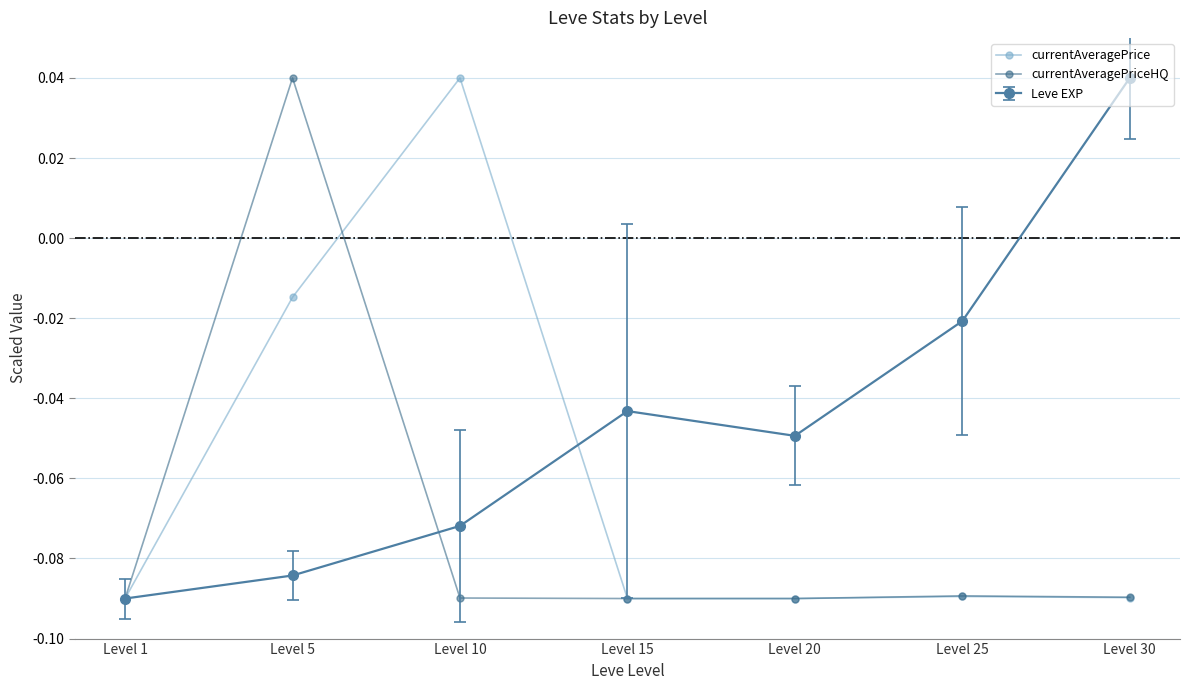

Where is the first local maximum for currentAveragePrice?

Level 10